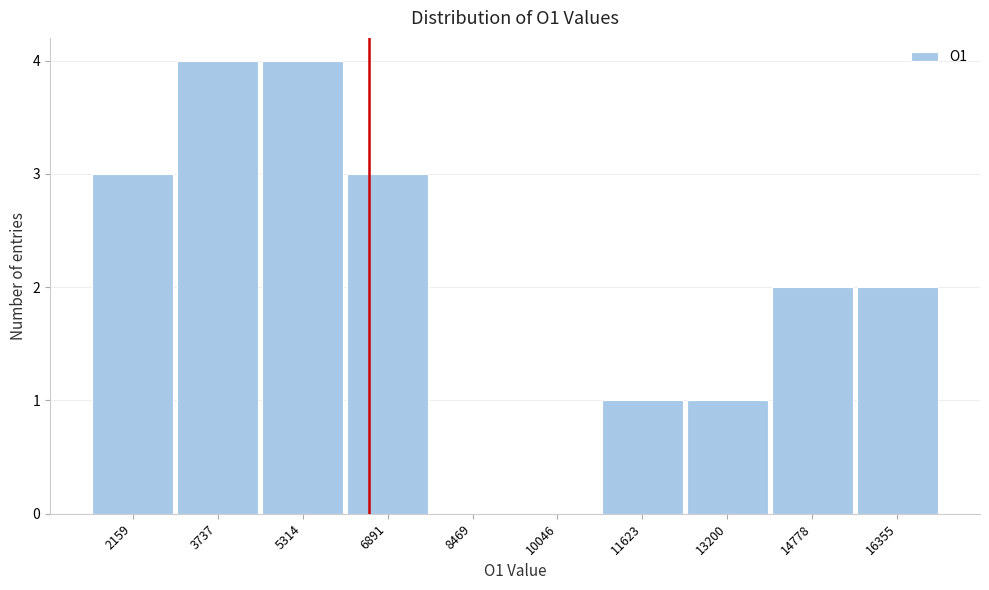

Reading left to right, transcribe this chart: for each bar, give the range it covers on the x-axis and its height. Neither the bar edges nor the heights are printed on the chart, so give them approximately, as read against the axes.

1400 to 3000: 3
3000 to 4600: 4
4600 to 6200: 4
6200 to 7600: 3
7600 to 9200: 0
9200 to 10800: 0
10800 to 12400: 1
12400 to 14000: 1
14000 to 15600: 2
15600 to 17200: 2